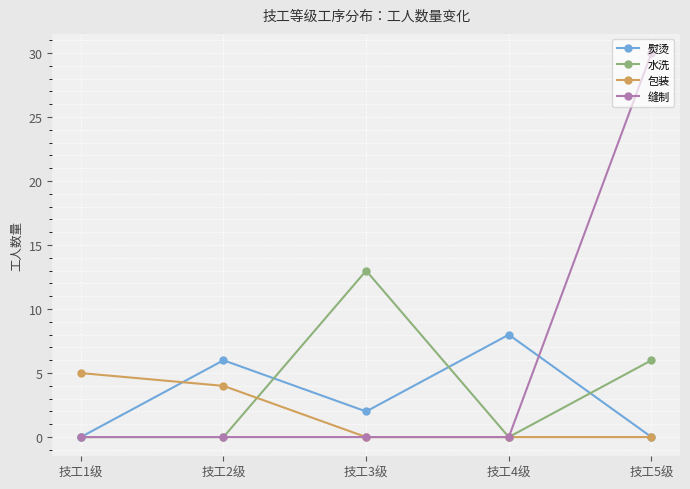

Which category has the highest value across all series?

技工5级